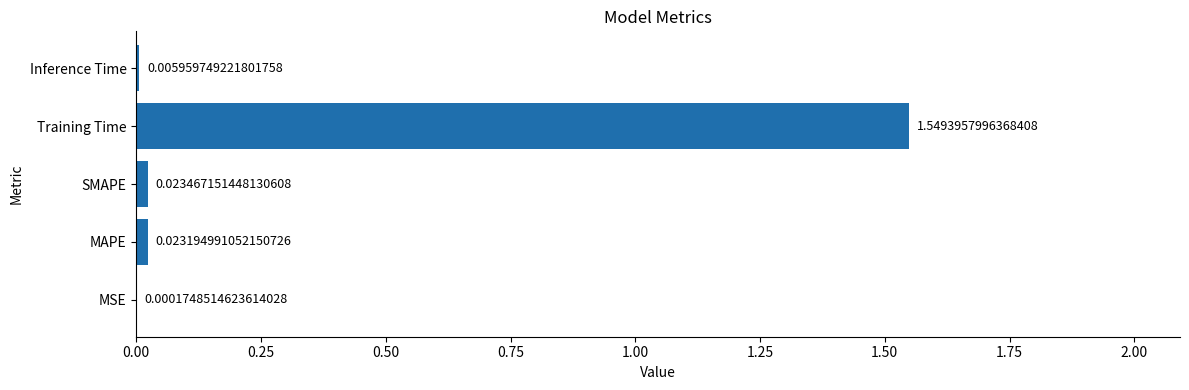

Between SMAPE and Inference Time, which is larger?

SMAPE